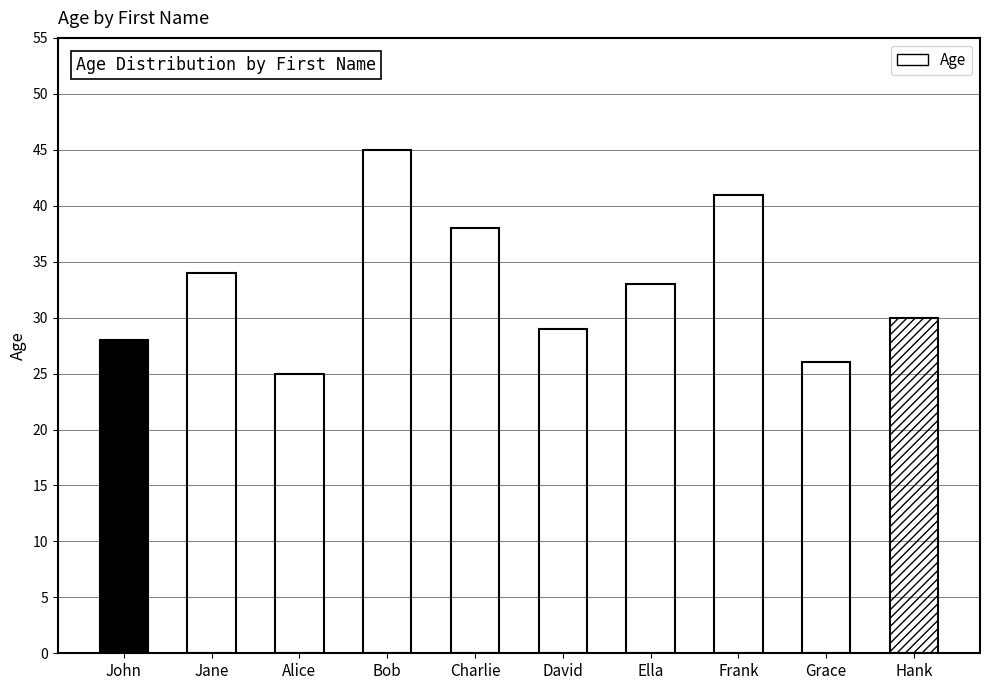

What is the label of the 6th bar from the left?

David